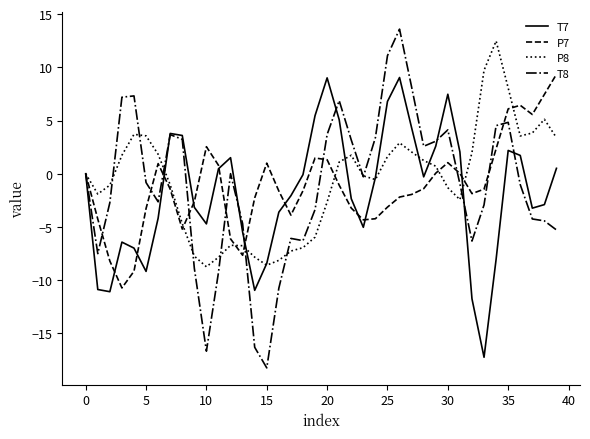

In T8, how many points are higher than both neighbors (excluding endpoints)?

8